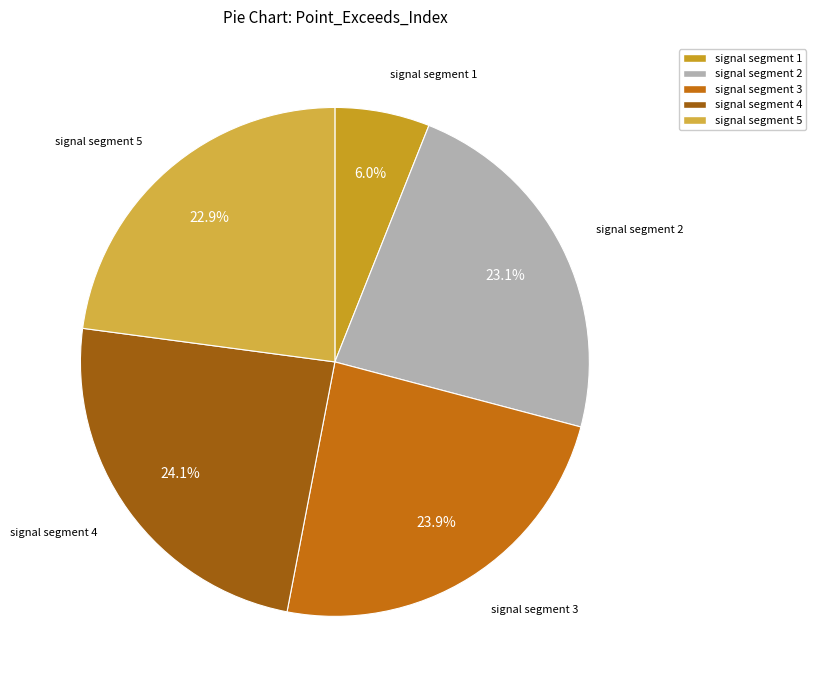

Is it true that signal segment 5 is 23% of the pie?

True